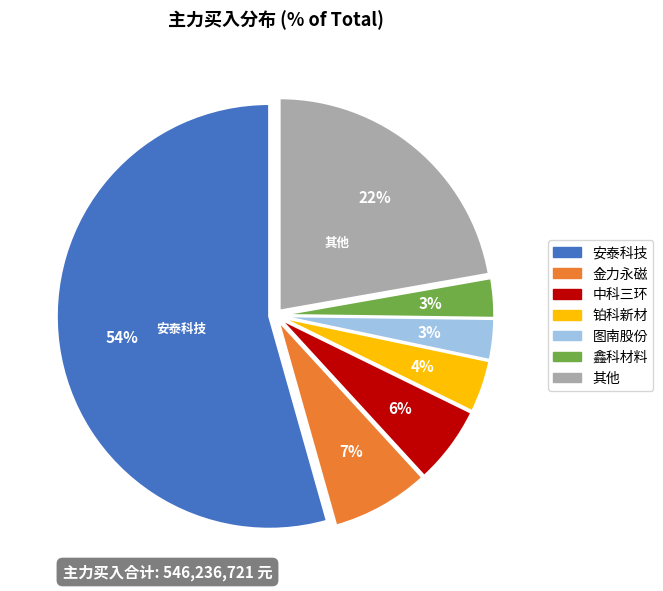

To the nearest percent, what percentage of the pie is 铂科新材?

4%